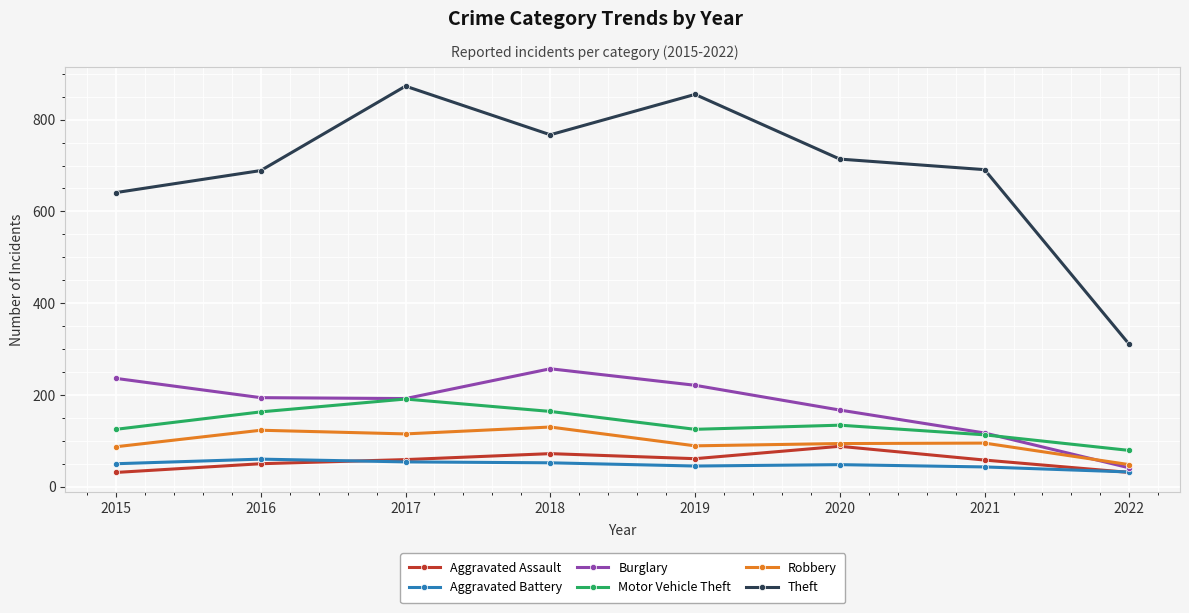

Does the chart have visible grid lines?

Yes